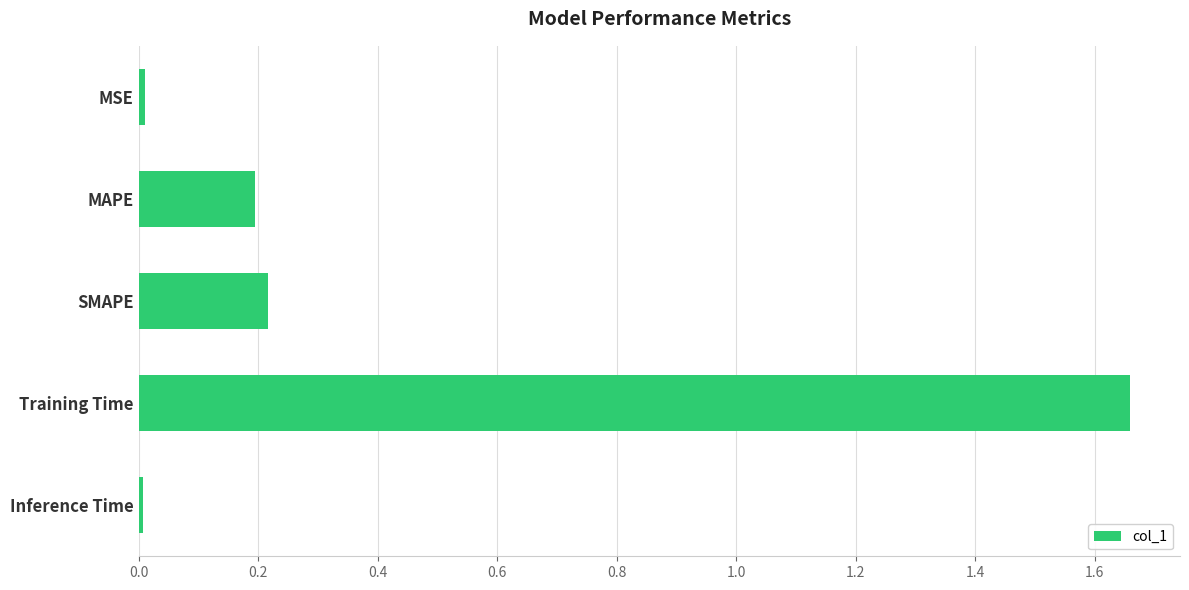

What is the label of the 3rd bar from the top?

SMAPE